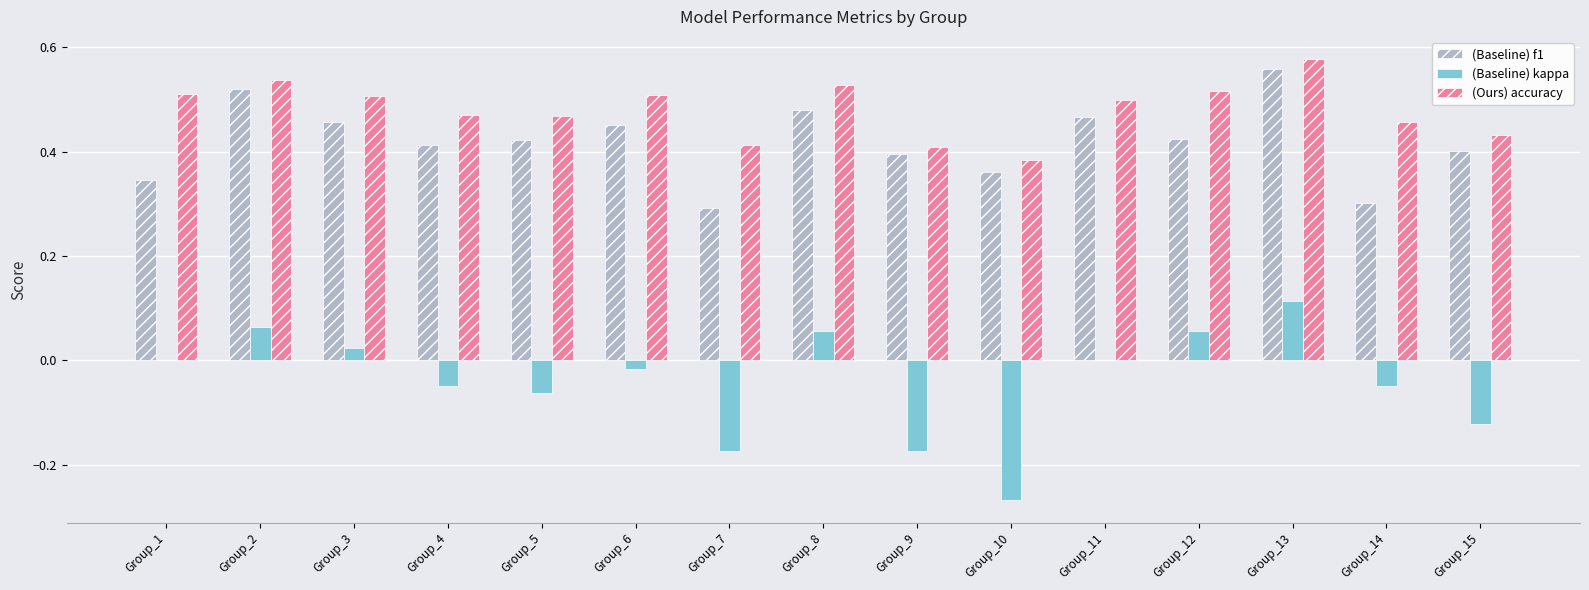

Between Group_6 and Group_13, which series saw the biggest shift?

(Baseline) kappa